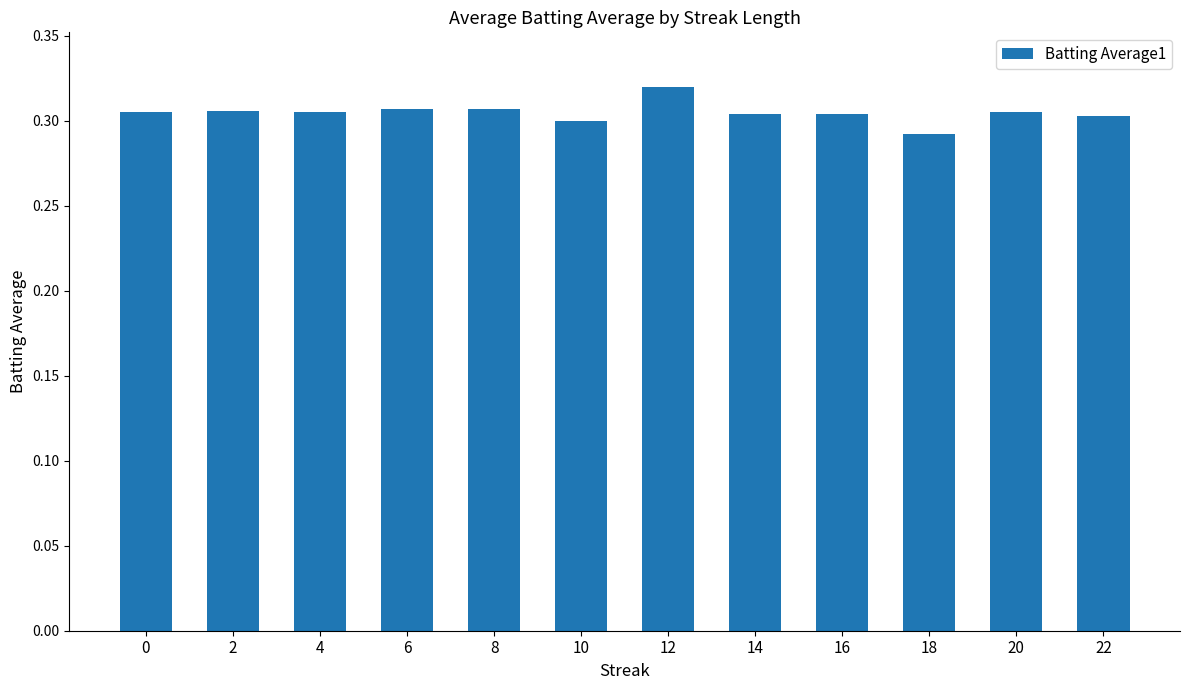

At which category does the chart reach its peak across all series?

12